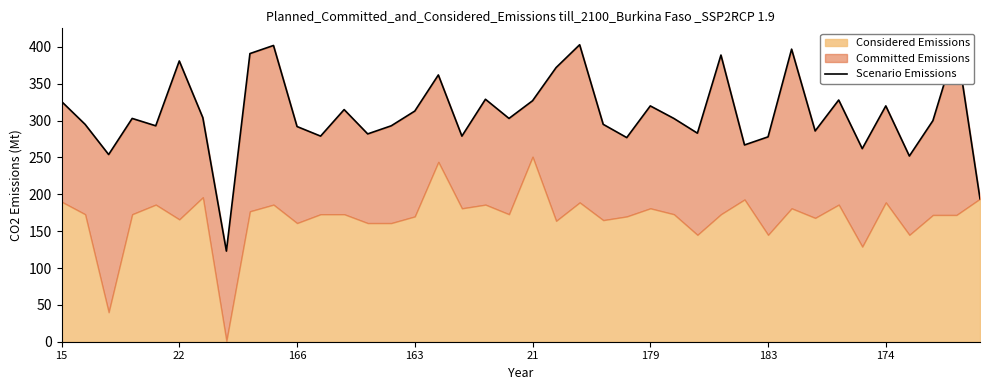

Which has a higher value, 34 or 38?

38